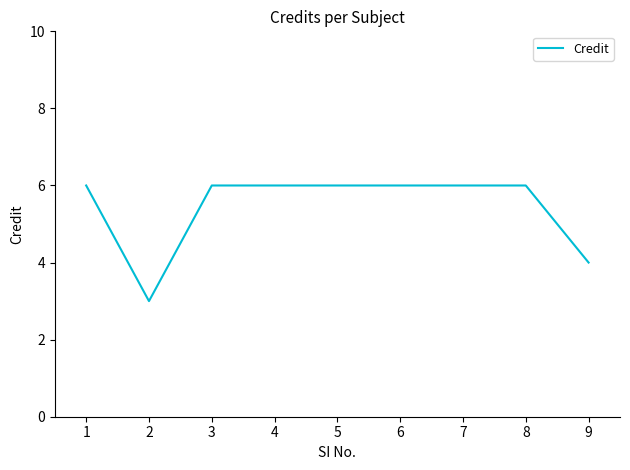

Does the chart display data point markers on the line(s)?

No